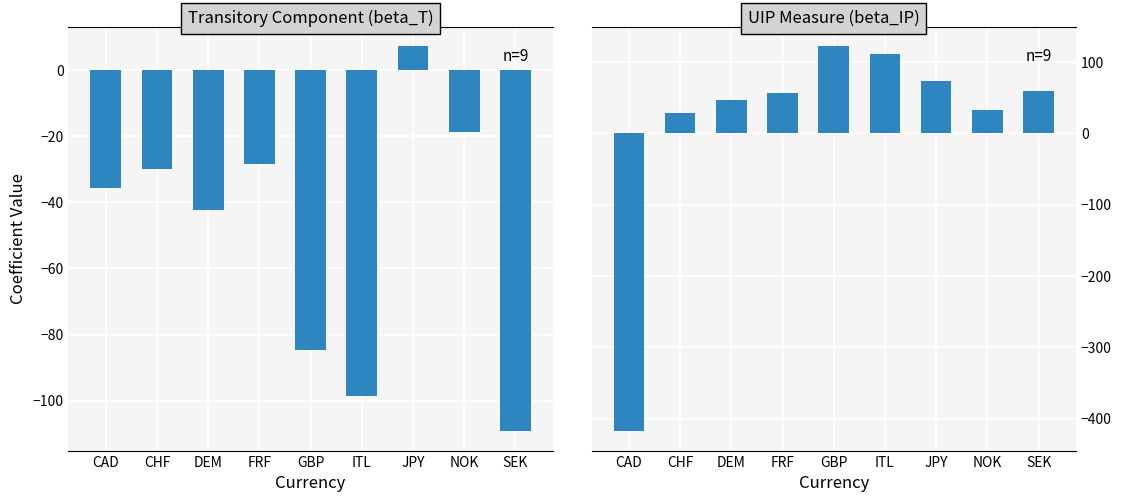

What position from the right is FRF?

6